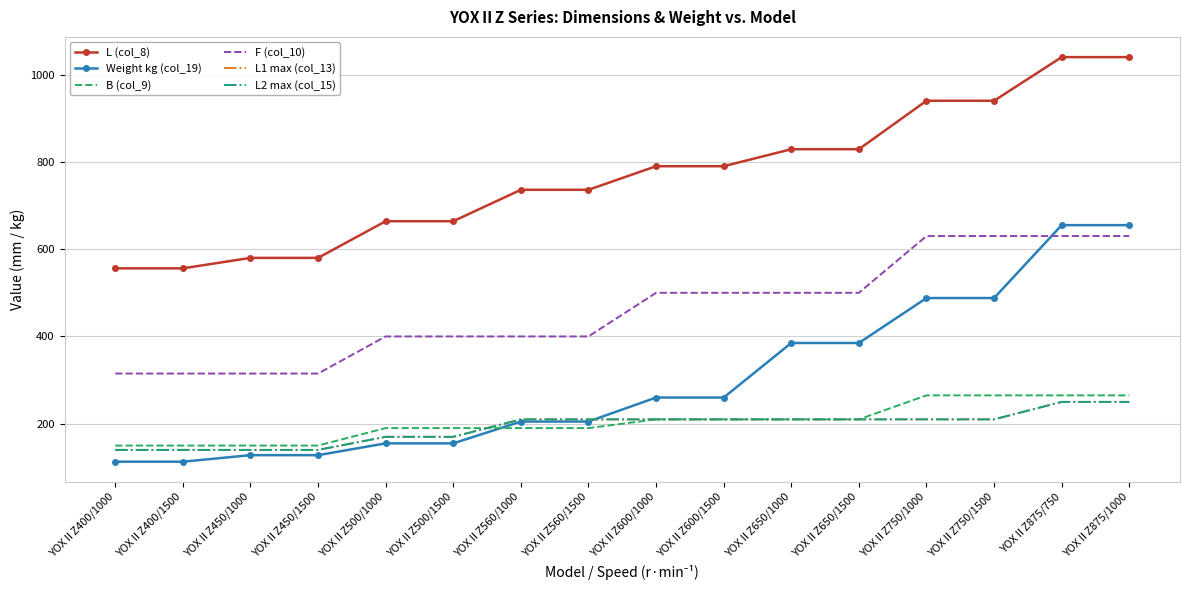

At which label does L2 max (col_15) reach its minimum?

YOXⅡZ400/1000